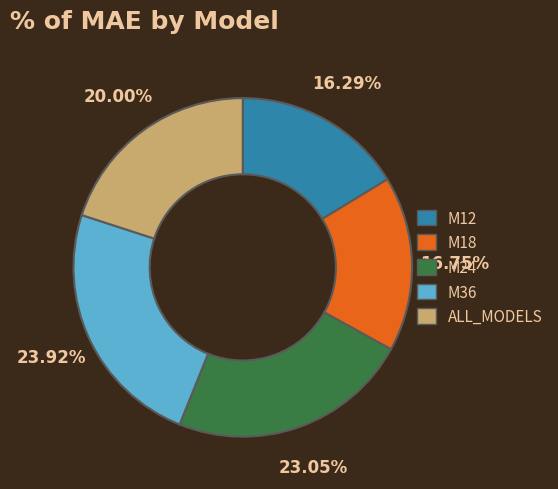

How many segments does this pie chart have?

5